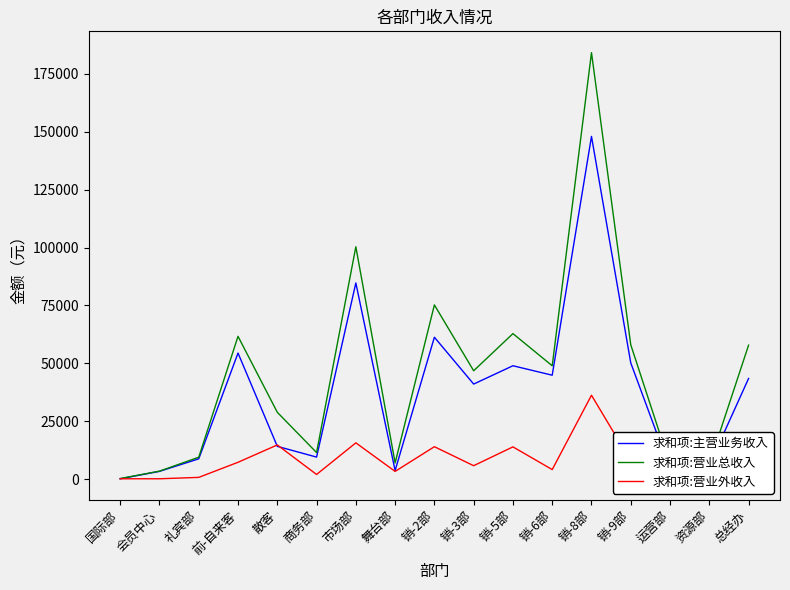

What is the difference between the maximum and minimum values in the 求和项:主营业务收入 series?

147922